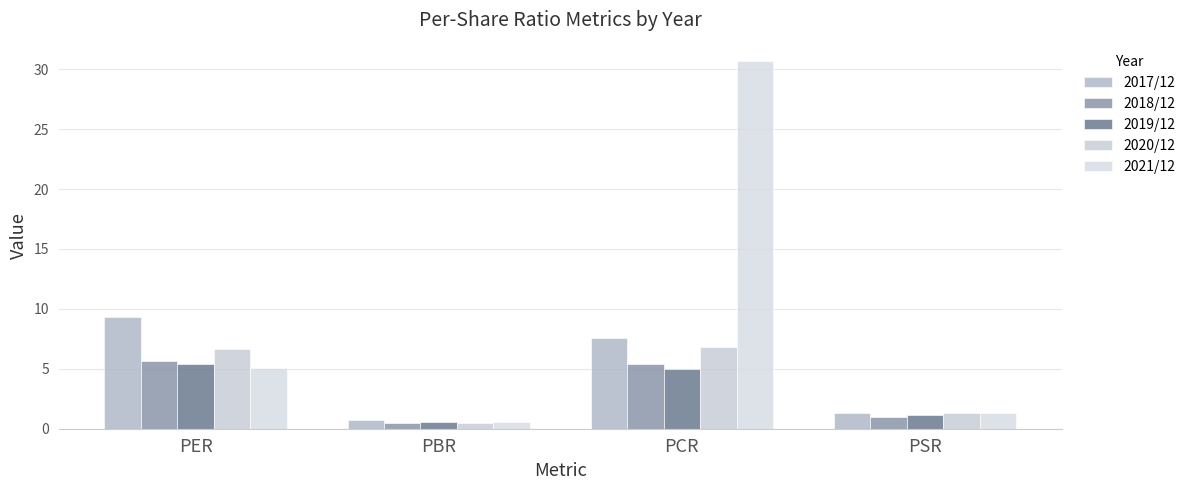

How many data points does each series have?

4